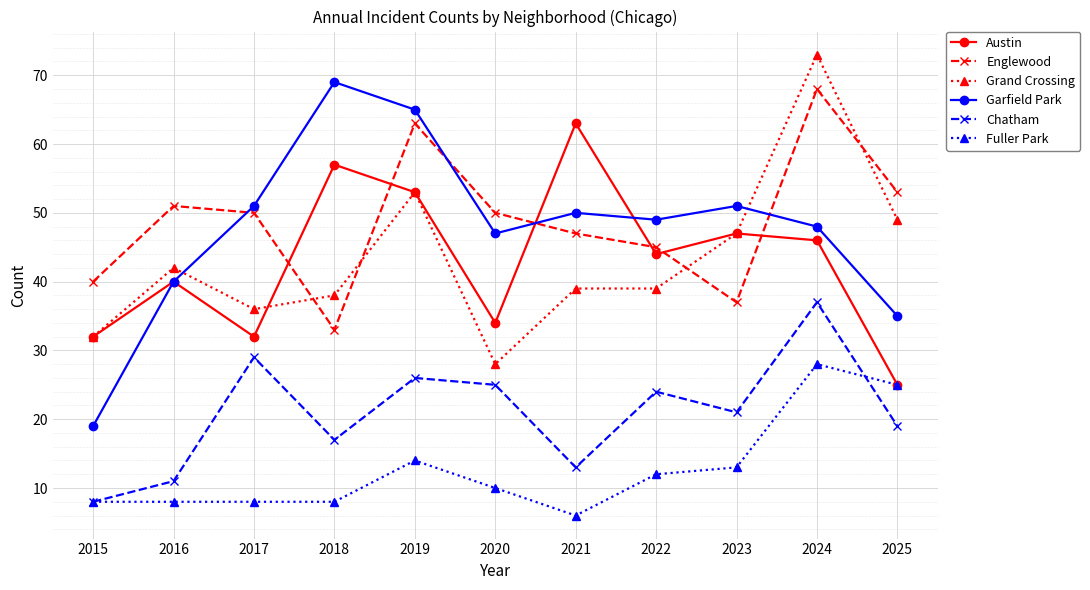

True or false: Austin has more than 2 points higher than both neighbors.

True